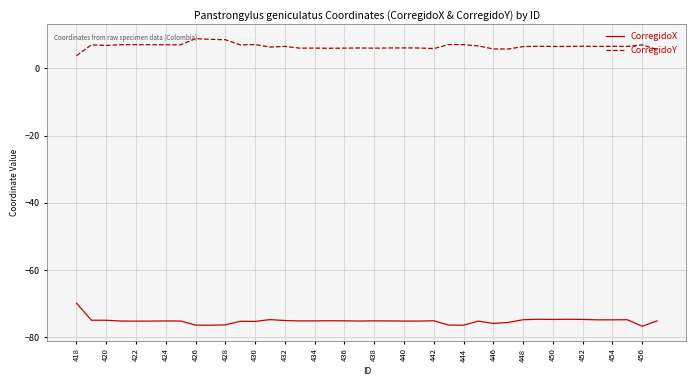

True or false: CorregidoX and CorregidoY cross at least once.

False